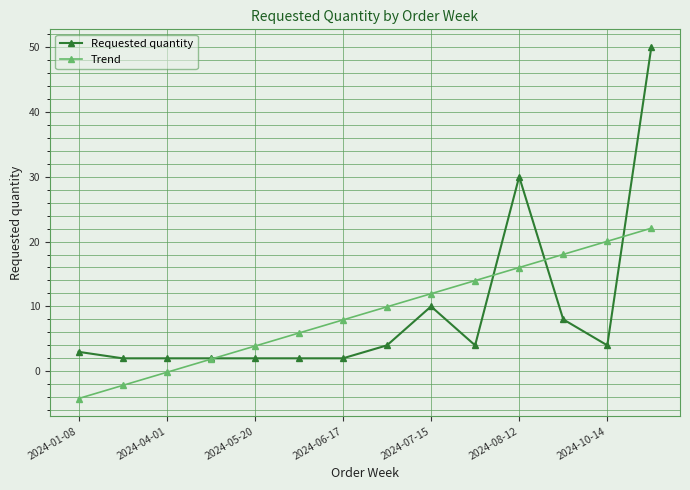

Reading left to right, what are all the values shown in this chart?

Requested quantity: 3.0	2.0	2.0	2.0	2.0	2.0	2.0	4.0	10.0	4.0	30.0	8.0	4.0	50.0
Trend: -4.2	-2.2	-0.2	1.9	3.9	5.9	7.9	9.9	12.0	14.0	16.0	18.0	20.0	22.1